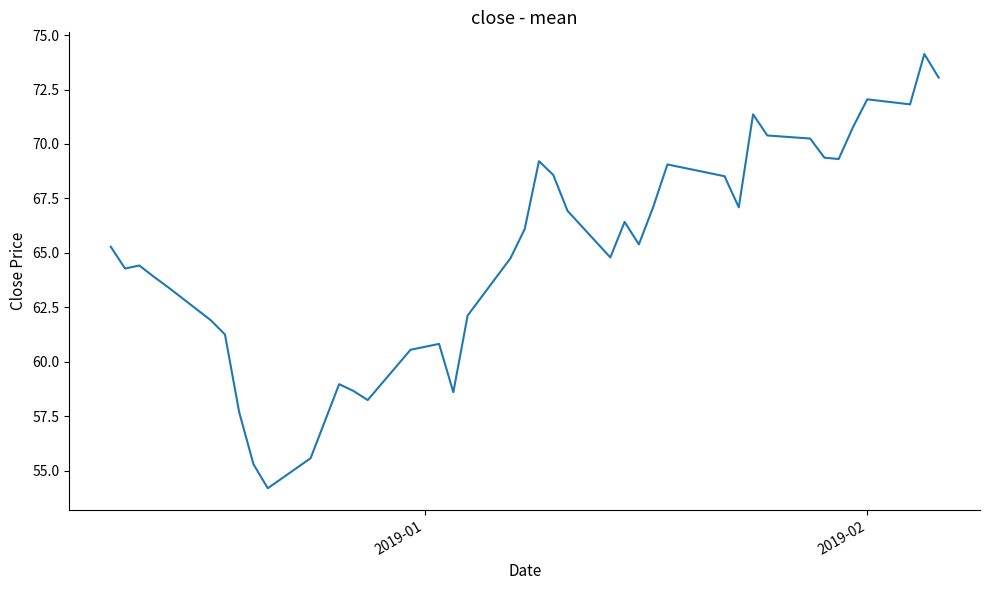

What is the minimum value shown in the chart?

54.2